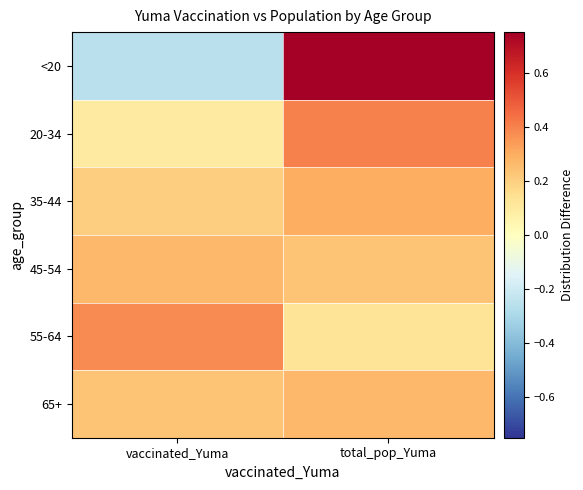

At which category is the sum across all series the highest?

total_pop_Yuma